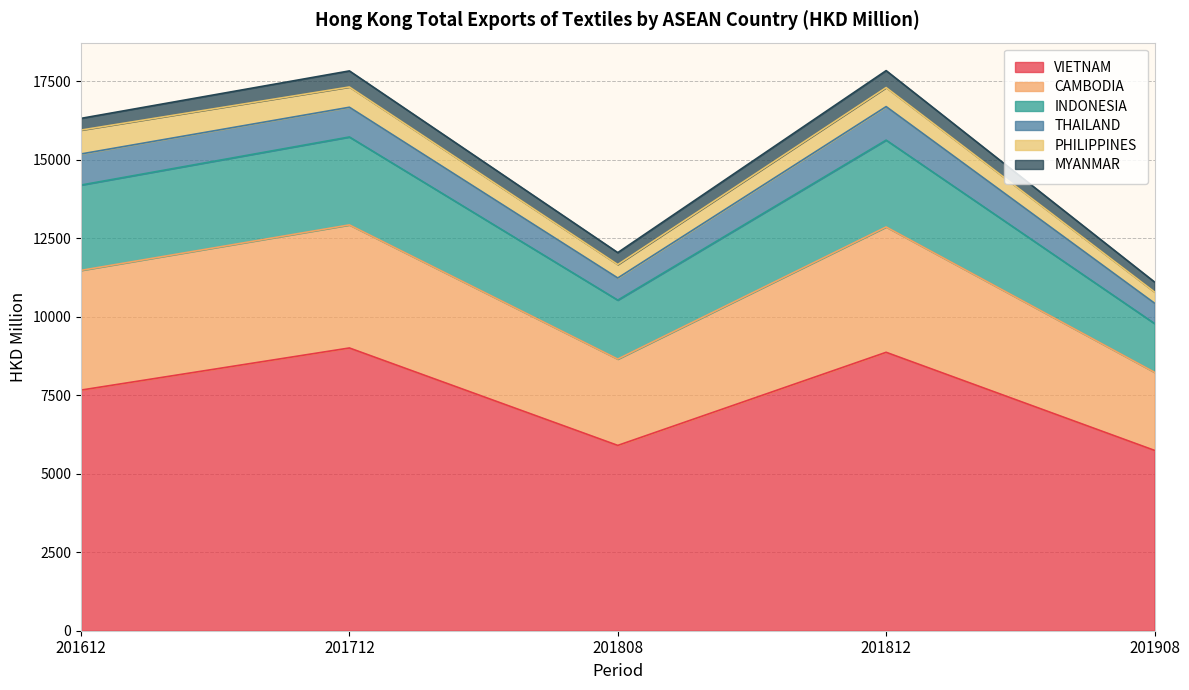

At which category is the sum across all series the highest?

201712